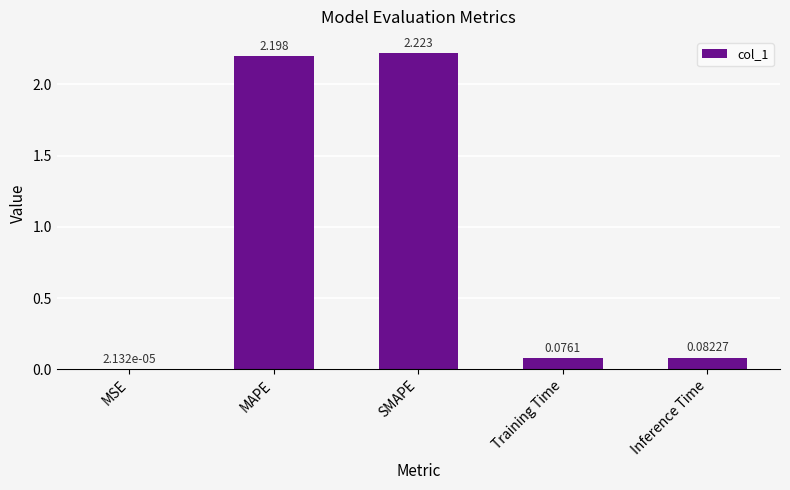

Which category has the highest value across all series?

SMAPE